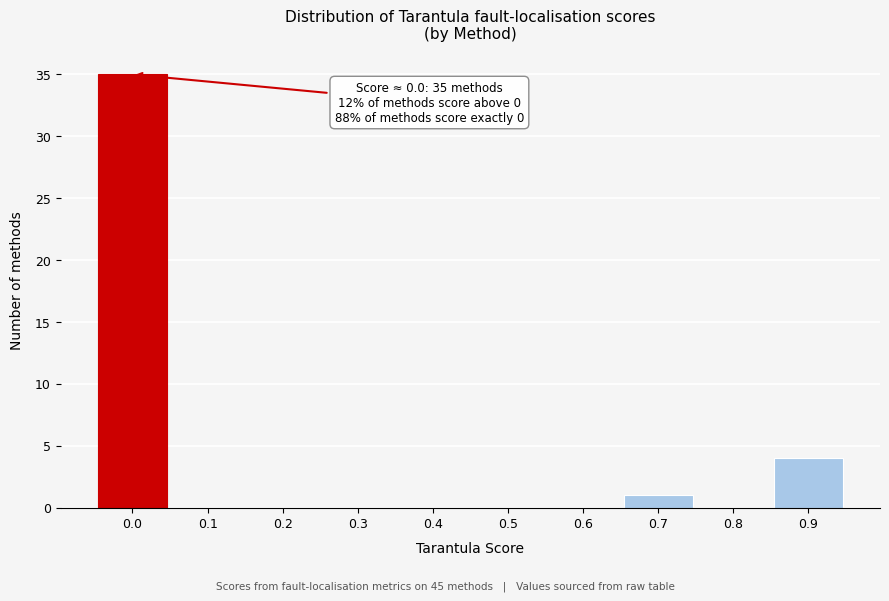

Reading left to right, transcribe all the data shown in this chart.

0.0=35	0.1=0	0.2=0	0.3=0	0.4=0	0.5=0	0.6=0	0.7=1	0.8=0	0.9=4